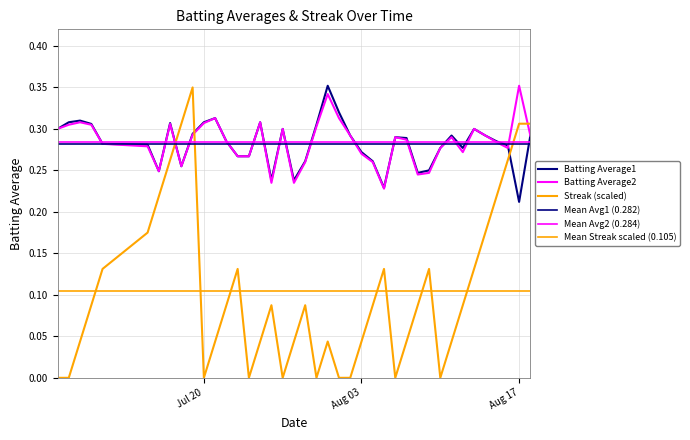

Which category has the lowest value across all series?

2010-07-07